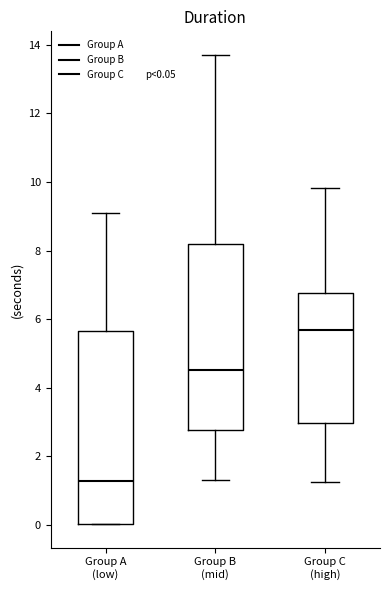

Which box is the tallest, from its lower edge to its upper edge?

Group A (low)